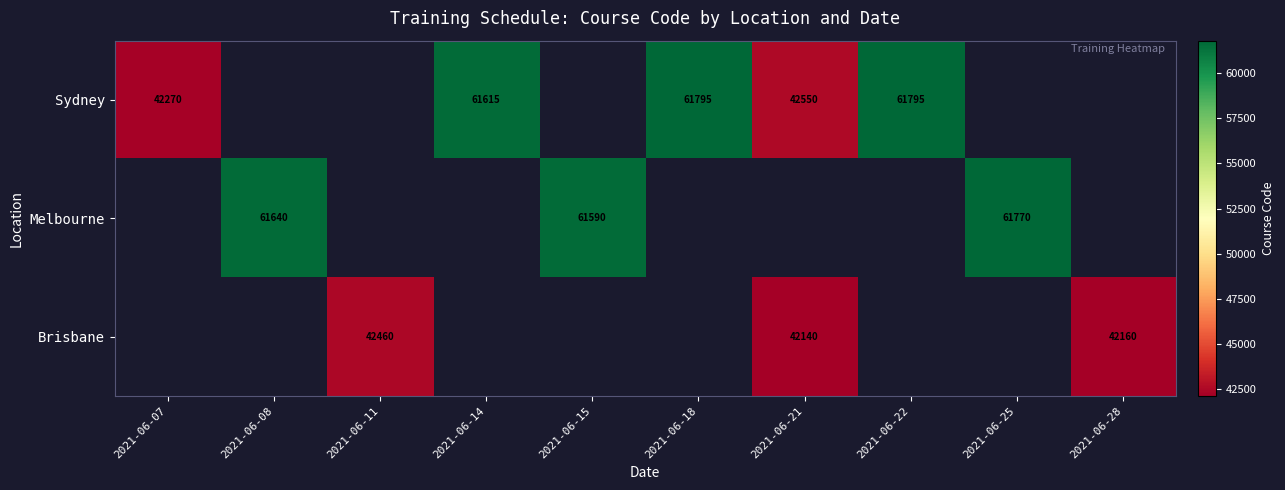

True or false: Melbourne has a value of 61640 at 2021-06-08.

True